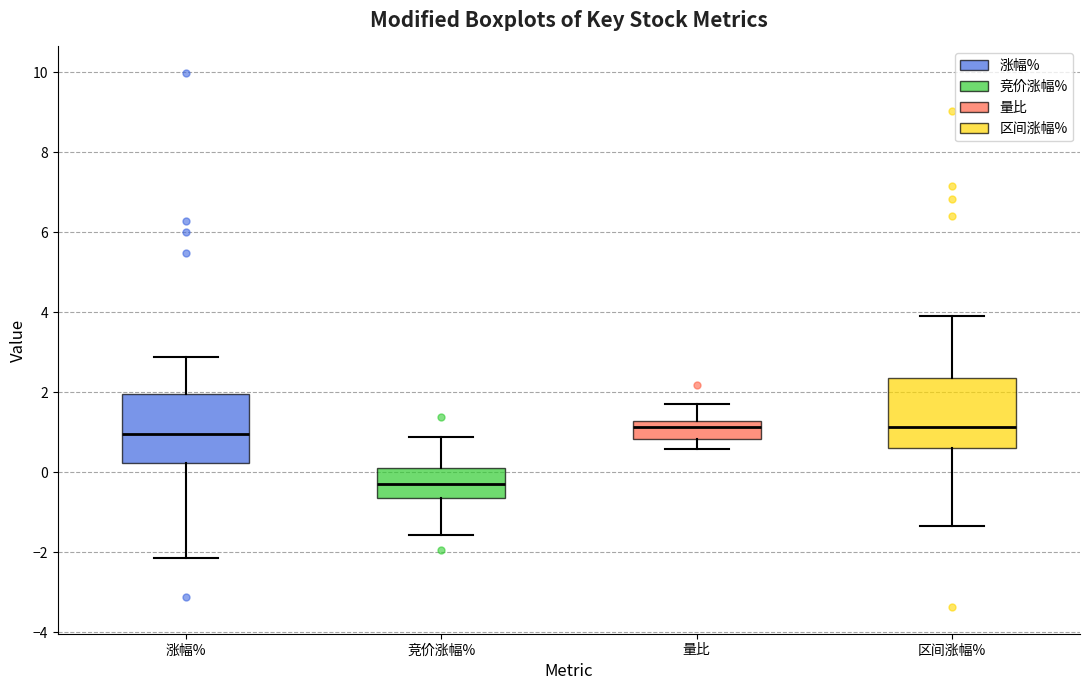

Which box has the lowest median line?

竞价涨幅%